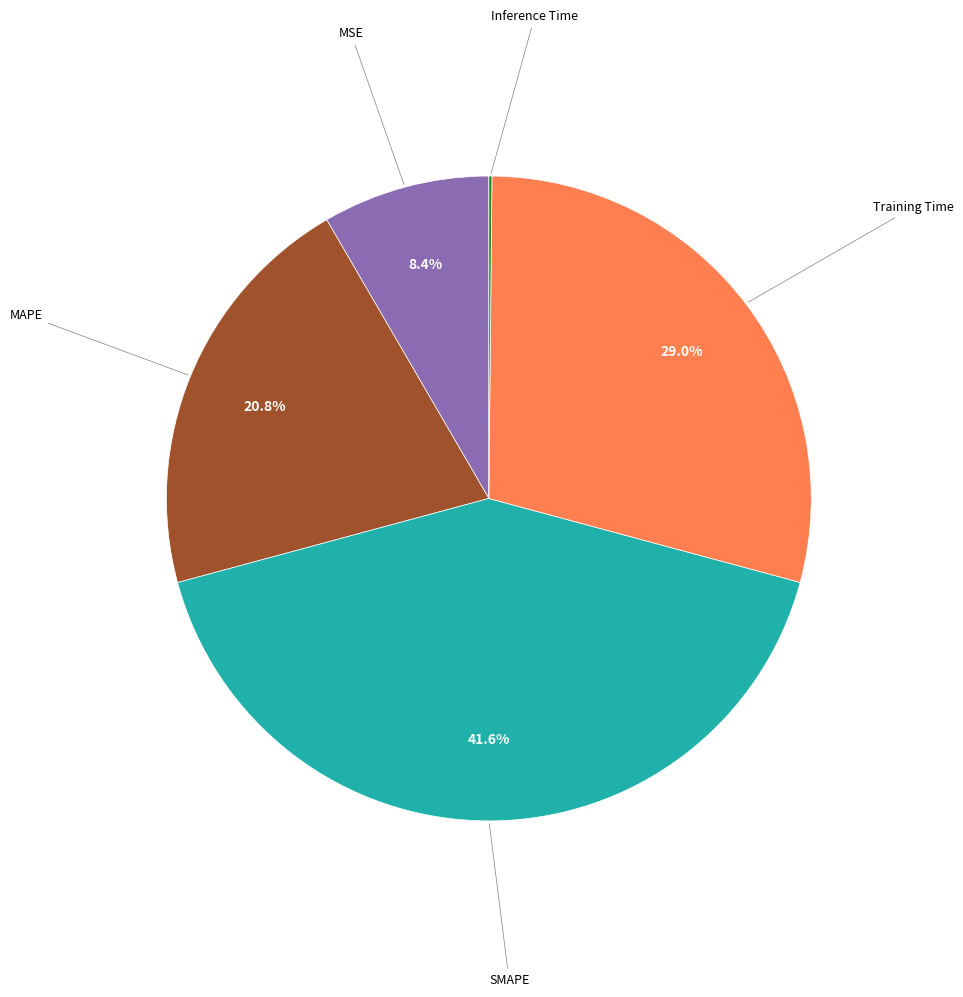

Does any single category account for the majority?

No